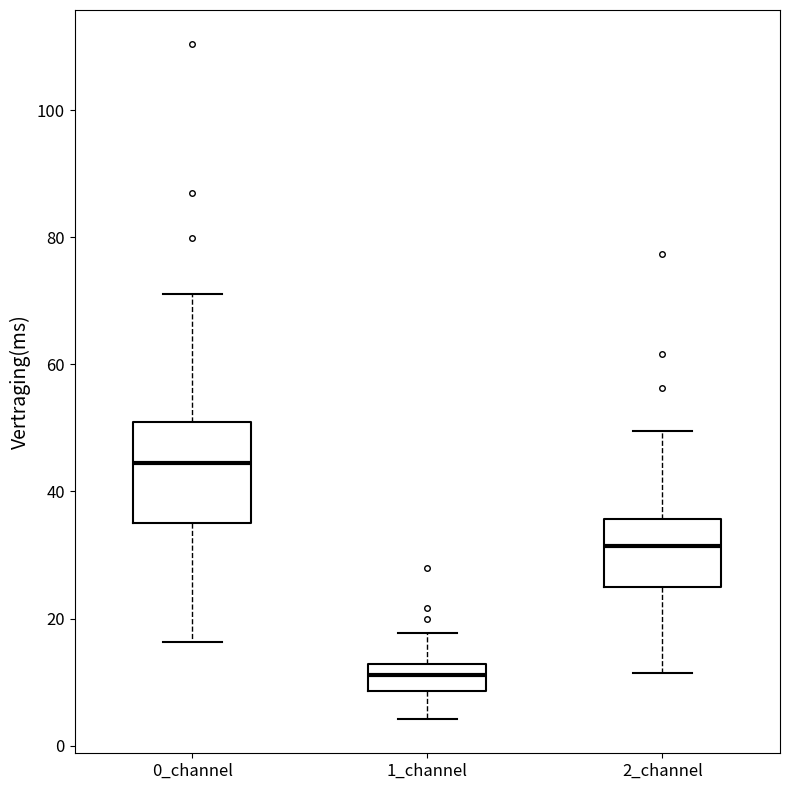

Comparing the boxes themselves (not the whiskers), which one is the tallest?

0_channel